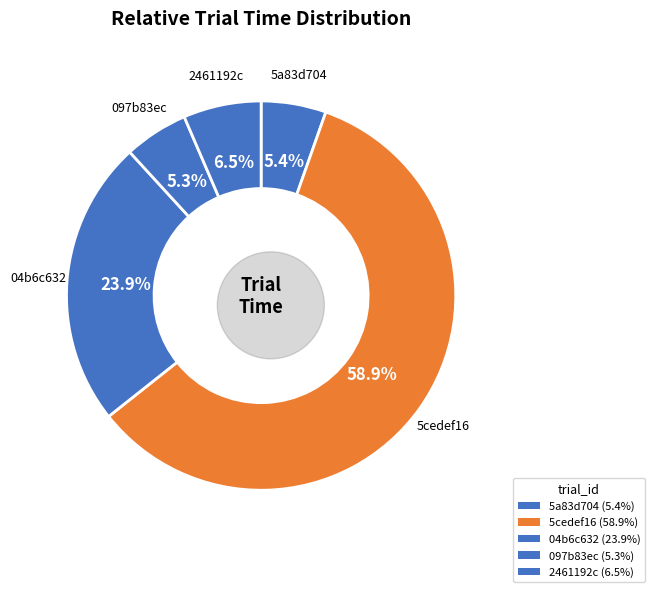

Is the sum of 5a83d704 and 5cedef16 greater than half?

Yes